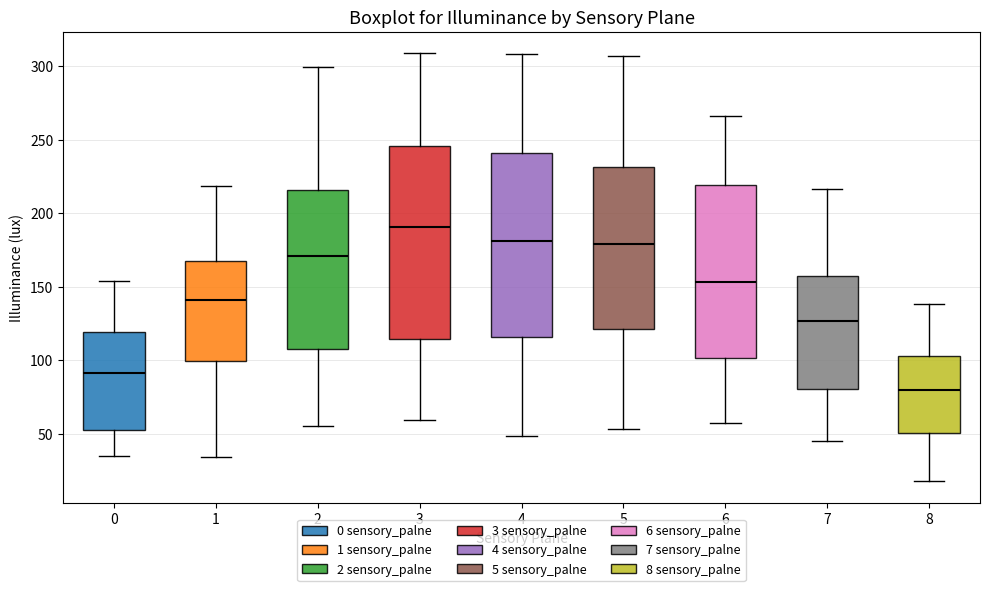

Reading left to right, read every box against the y-axis: the position of its median line, the range the box covers, and the ends of its whiskers. The values are not printed on the chart, so give them approximately, as read against the axis.

0: median 90, box 55 to 120, whiskers 35 to 155
1: median 140, box 100 to 170, whiskers 35 to 220
2: median 170, box 110 to 215, whiskers 55 to 300
3: median 190, box 115 to 245, whiskers 60 to 310
4: median 180, box 115 to 240, whiskers 50 to 310
5: median 180, box 120 to 230, whiskers 55 to 305
6: median 155, box 100 to 220, whiskers 55 to 265
7: median 125, box 80 to 155, whiskers 45 to 215
8: median 80, box 50 to 105, whiskers 20 to 140